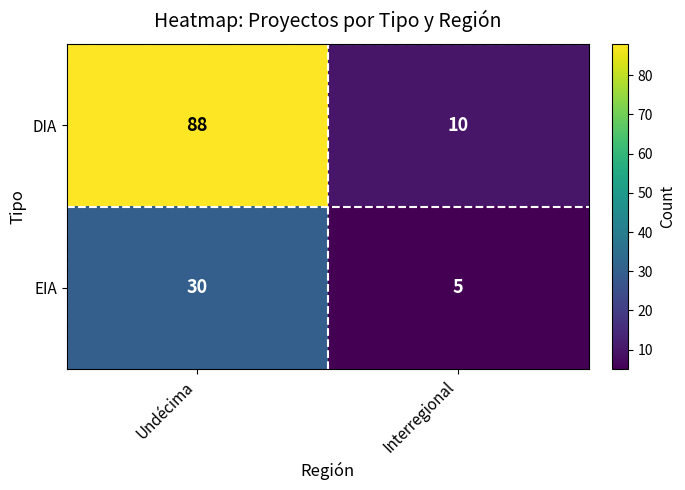

What is the difference between the DIA values at Interregional and Undécima?

78